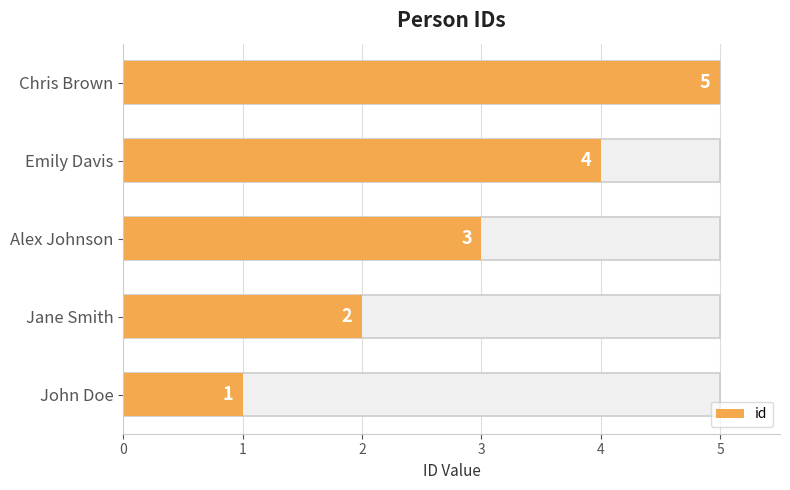

Rank the categories by value from lowest to highest.

John Doe, Jane Smith, Alex Johnson, Emily Davis, Chris Brown